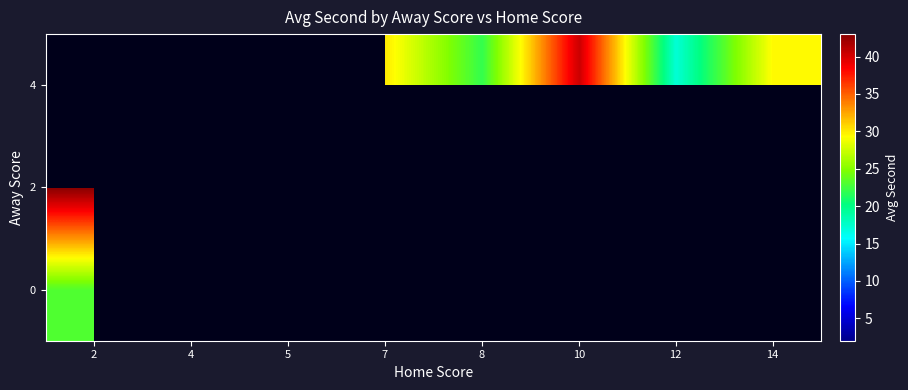

At which category does the chart reach its minimum across all series?

4